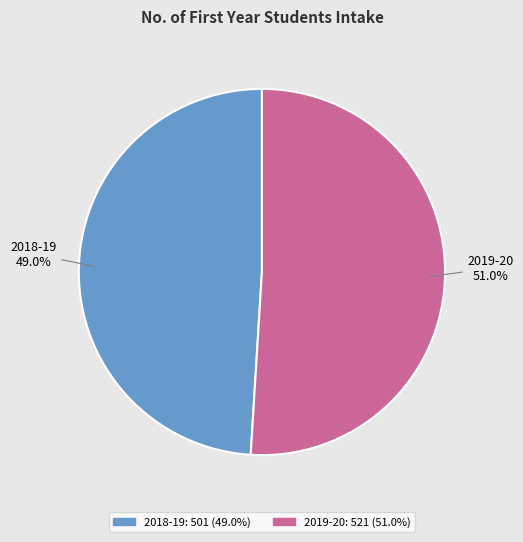

Which category has the biggest portion of the pie?

2019-20